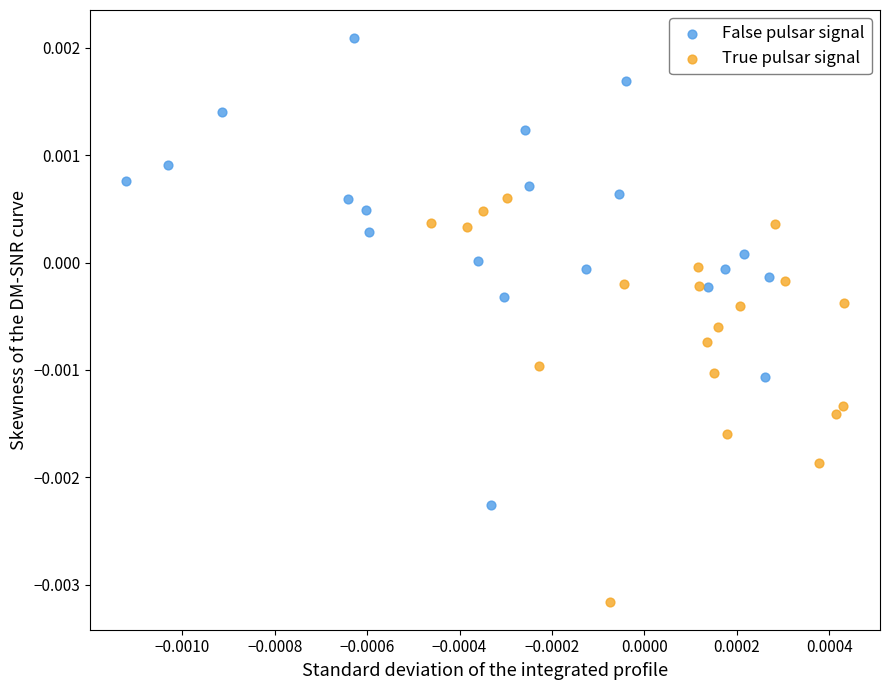

Which series has the widest spread of Y values?

False pulsar signal